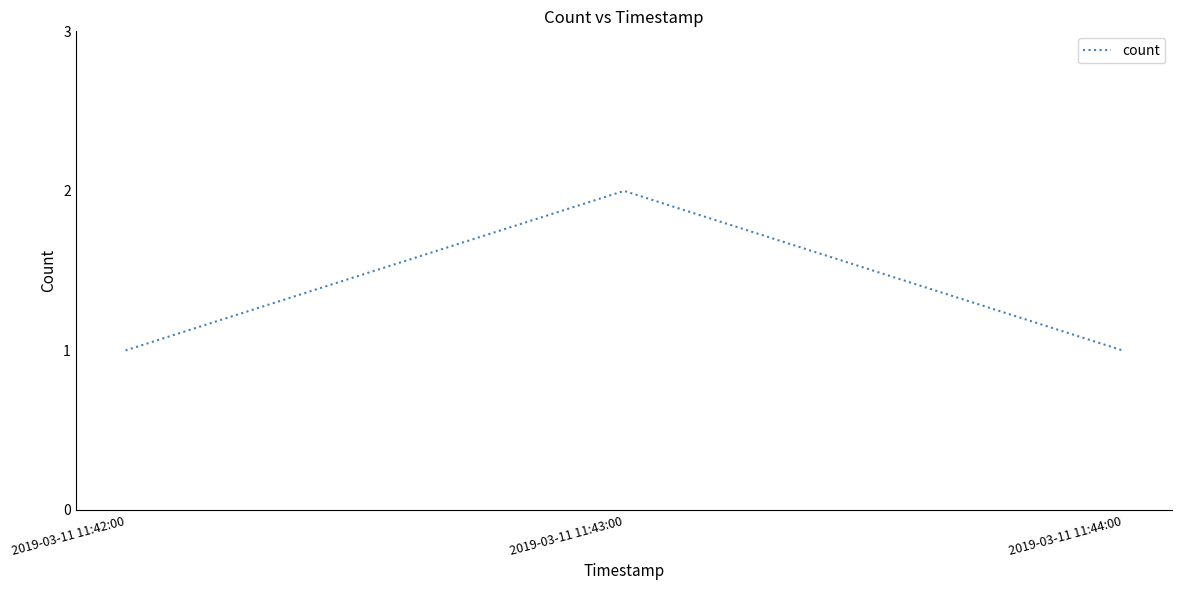

What position from the left is 2019-03-11 11:44:00?

3